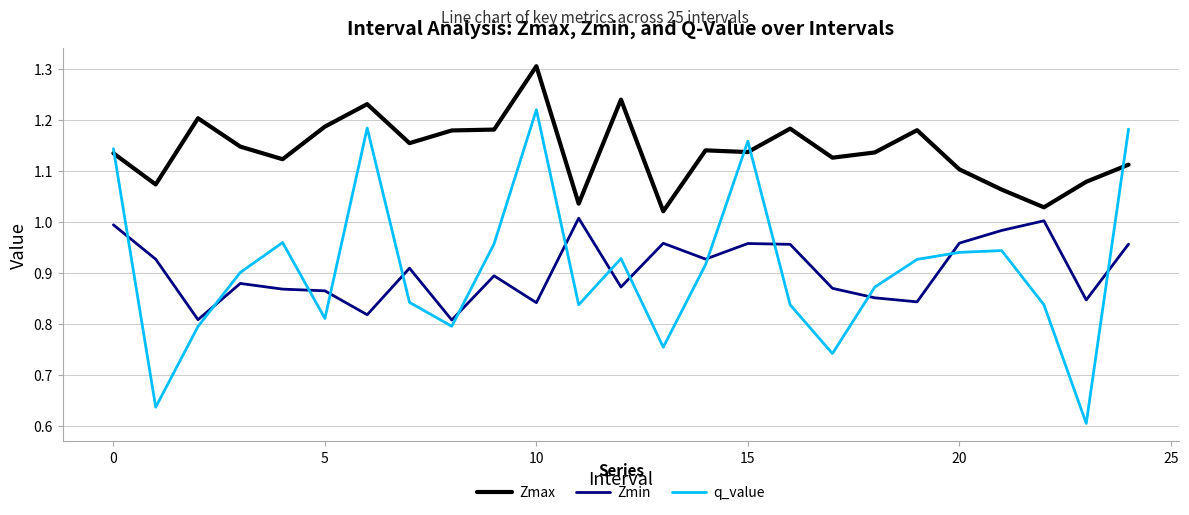

Rank the series by their maximum value, from lowest to highest.

Zmin, q_value, Zmax